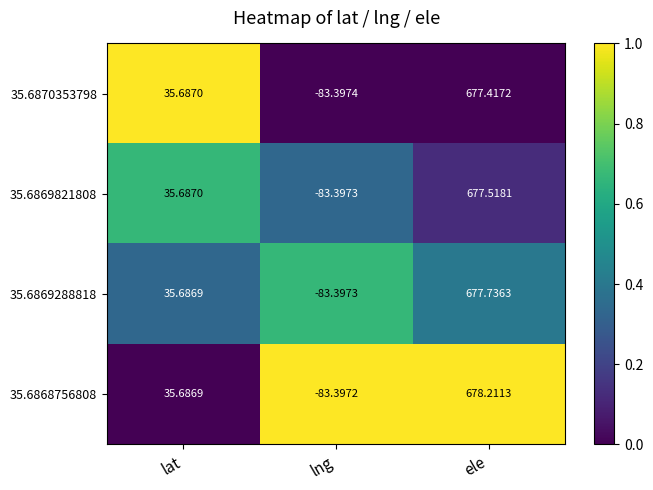

Is the value of 35.6870353798 at ele greater than the value of 35.6869288818 at lng?

Yes